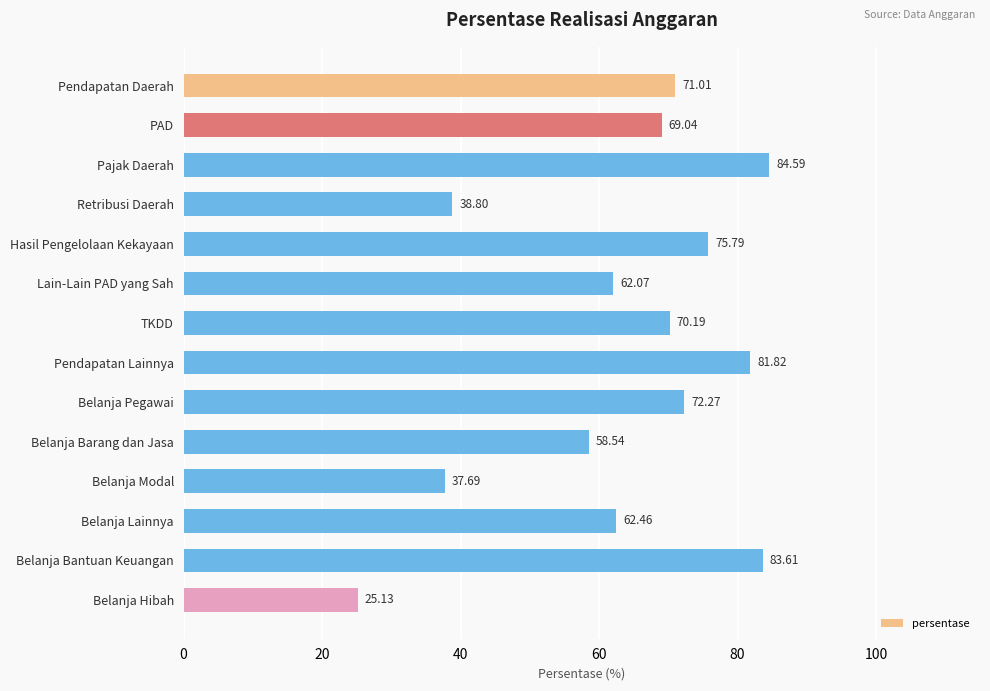

What is the label of the 7th bar from the bottom?

Pendapatan Lainnya